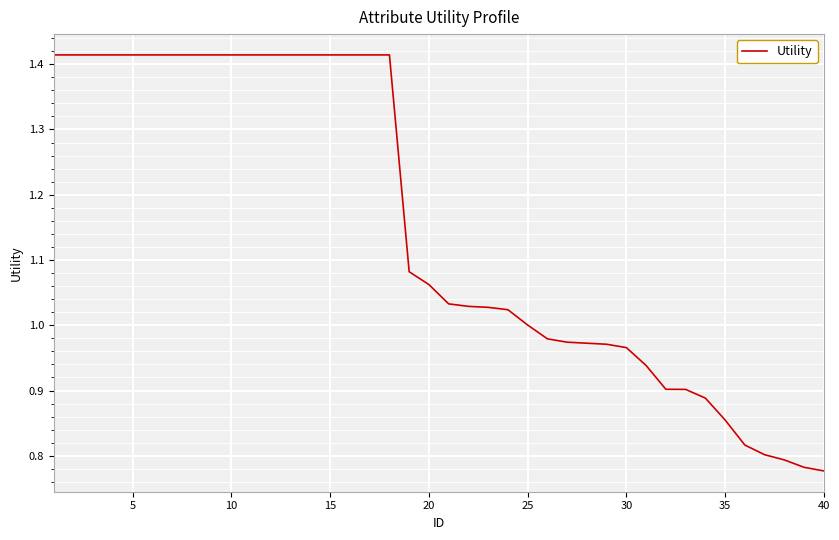

What is the sum of all values?

46.0